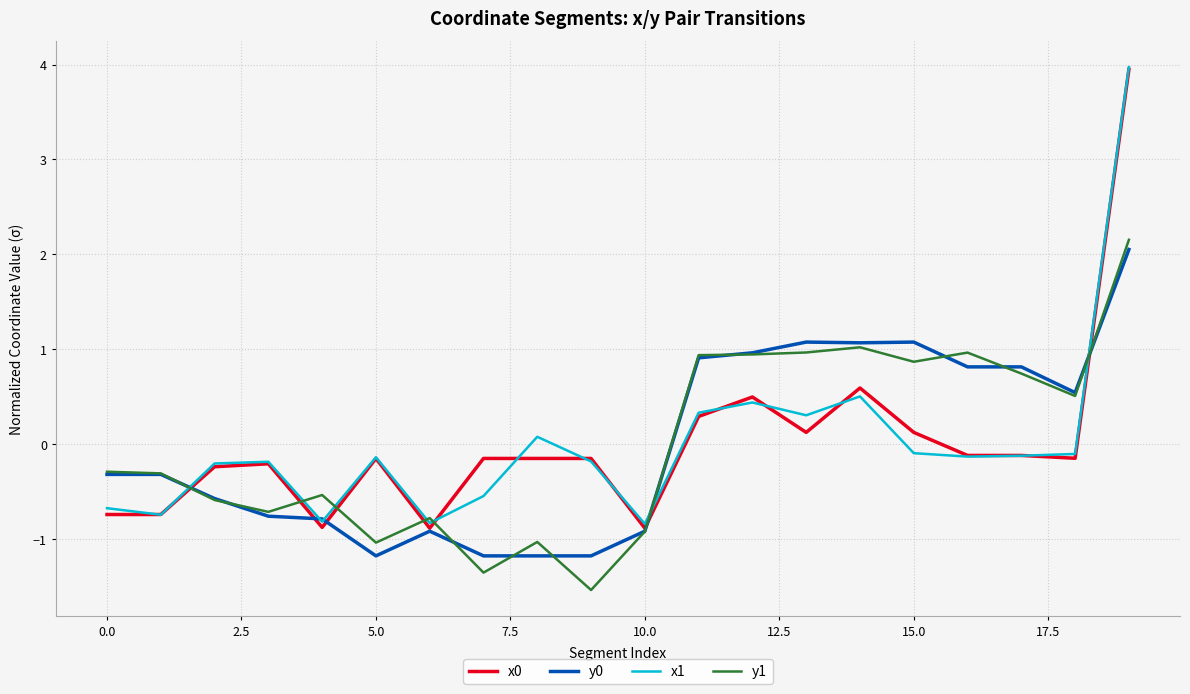

What is the difference between the maximum and minimum values in the x1 series?

4.8